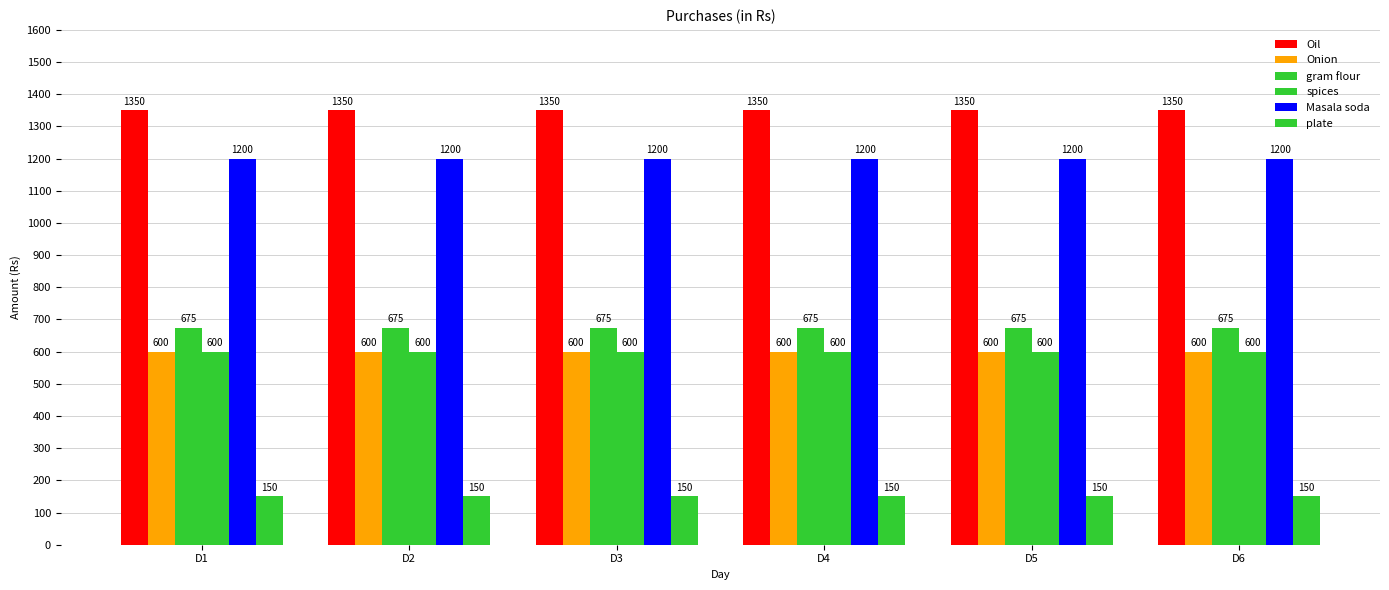

What is the total value across all series at D2?

4575